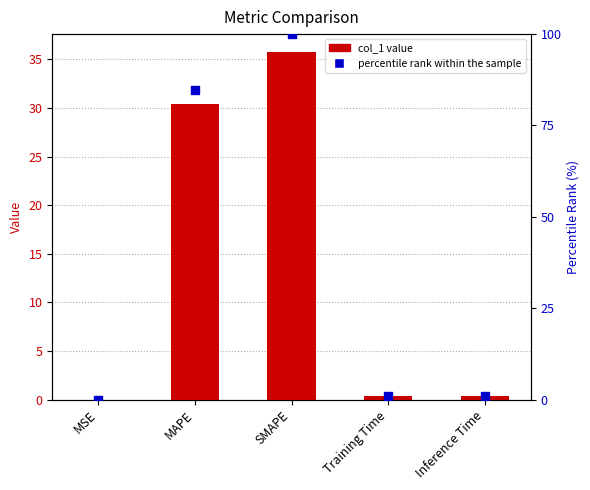

Which series has the largest Y range (max minus min)?

percentile rank within the sample